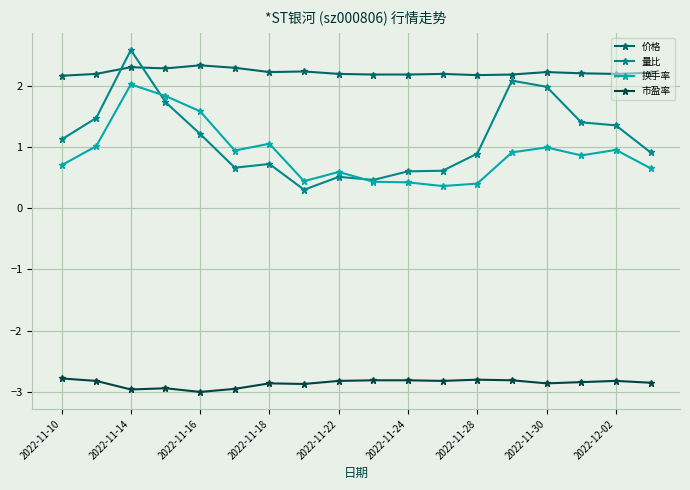

What is the minimum value shown in the chart?

-3.0